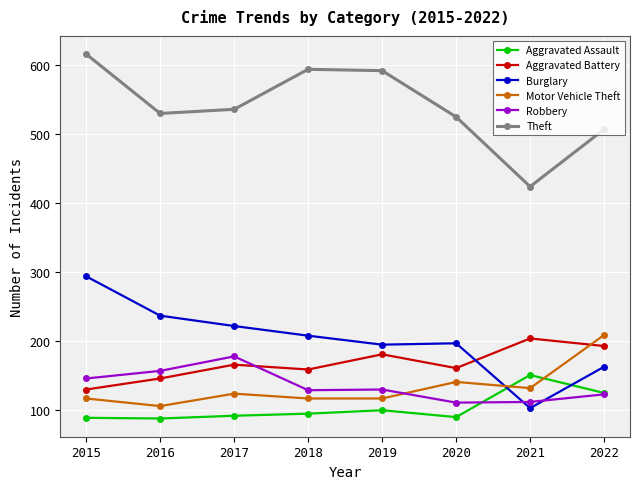

Which label corresponds to the largest value in the chart?

2015